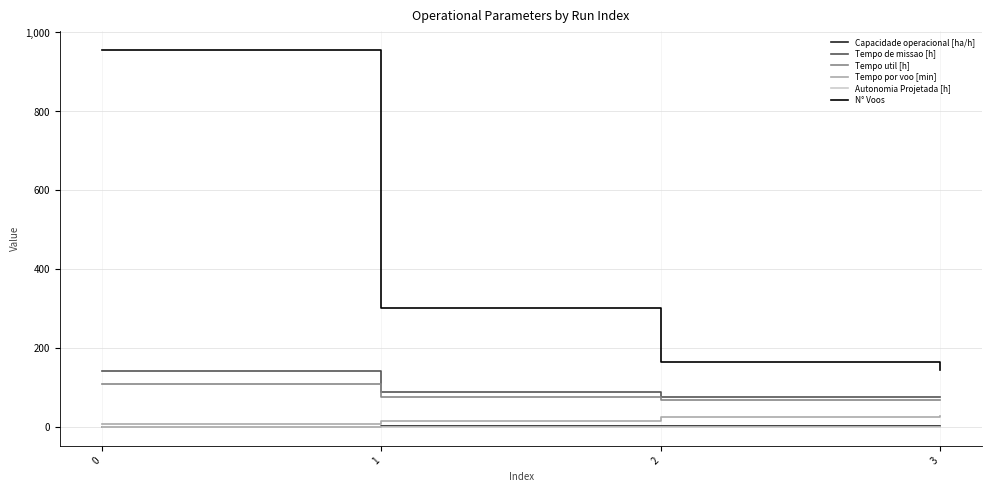

True or false: Autonomia Projetada [h] and Tempo util [h] intersect in this chart.

False